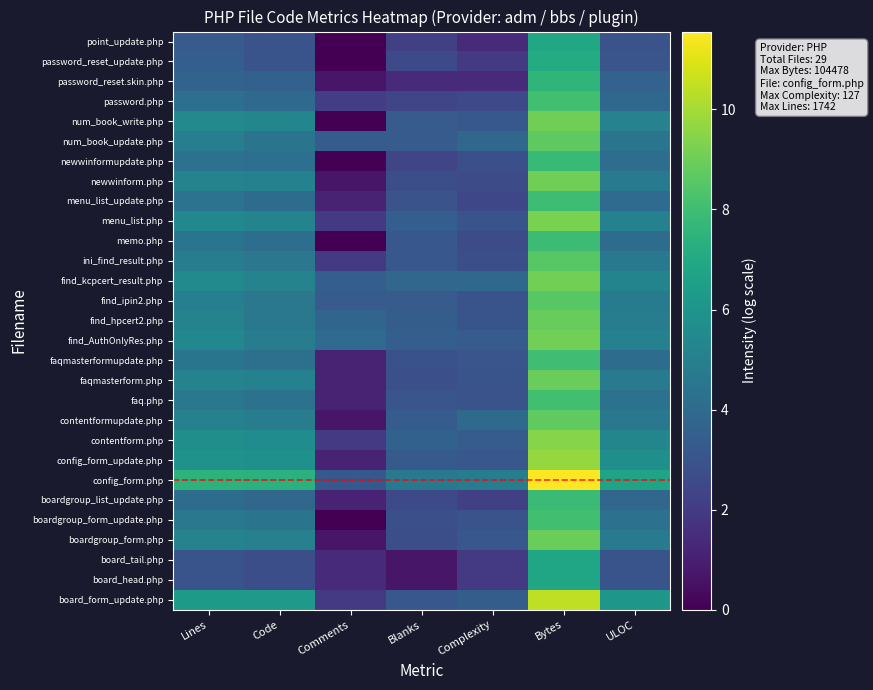

Reading left to right, transcribe all the data shown in this chart.

point_update.php: Lines=3.3	Code=2.9	Comments=0.0	Blanks=2.2	Complexity=1.4	Bytes=6.9	ULOC=2.9
password_reset_update.php: Lines=3.5	Code=3.0	Comments=0.0	Blanks=2.6	Complexity=1.9	Bytes=7.1	ULOC=3.0
password_reset.skin.php: Lines=3.7	Code=3.6	Comments=0.7	Blanks=1.4	Complexity=1.4	Bytes=7.6	ULOC=3.6
password.php: Lines=4.2	Code=3.9	Comments=2.1	Blanks=2.4	Complexity=2.6	Bytes=8.1	ULOC=3.9
num_book_write.php: Lines=5.4	Code=5.3	Comments=0.0	Blanks=3.3	Complexity=3.2	Bytes=9.1	ULOC=5.1
num_book_update.php: Lines=4.9	Code=4.5	Comments=3.4	Blanks=3.3	Complexity=3.8	Bytes=8.7	ULOC=4.4
newwinformupdate.php: Lines=4.4	Code=4.2	Comments=0.0	Blanks=2.4	Complexity=2.8	Bytes=7.8	ULOC=4.1
newwinform.php: Lines=5.2	Code=5.1	Comments=0.7	Blanks=2.8	Complexity=2.6	Bytes=9.1	ULOC=4.8
menu_list_update.php: Lines=4.4	Code=4.1	Comments=1.1	Blanks=2.9	Complexity=2.5	Bytes=8.0	ULOC=4.1
menu_list.php: Lines=5.4	Code=5.2	Comments=1.9	Blanks=3.5	Complexity=3.0	Bytes=9.2	ULOC=5.1
memo.php: Lines=4.5	Code=4.2	Comments=0.0	Blanks=3.1	Complexity=2.7	Bytes=7.9	ULOC=4.1
ini_find_result.php: Lines=4.8	Code=4.6	Comments=1.9	Blanks=3.1	Complexity=2.8	Bytes=8.6	ULOC=4.7
find_kcpcert_result.php: Lines=5.5	Code=5.2	Comments=3.5	Blanks=3.8	Complexity=3.9	Bytes=9.1	ULOC=5.2
find_ipin2.php: Lines=5.0	Code=4.6	Comments=3.3	Blanks=3.3	Complexity=2.9	Bytes=8.5	ULOC=4.8
find_hpcert2.php: Lines=5.2	Code=4.6	Comments=3.8	Blanks=3.4	Complexity=3.0	Bytes=8.9	ULOC=4.9
find_AuthOnlyRes.php: Lines=5.4	Code=4.9	Comments=4.0	Blanks=3.5	Complexity=3.3	Bytes=9.1	ULOC=5.1
faqmasterformupdate.php: Lines=4.5	Code=4.3	Comments=1.1	Blanks=2.9	Complexity=3.0	Bytes=8.0	ULOC=4.1
faqmasterform.php: Lines=5.2	Code=5.1	Comments=1.1	Blanks=2.8	Complexity=3.0	Bytes=8.9	ULOC=4.7
faq.php: Lines=4.6	Code=4.4	Comments=1.1	Blanks=3.0	Complexity=2.9	Bytes=8.1	ULOC=4.3
contentformupdate.php: Lines=5.1	Code=4.9	Comments=0.7	Blanks=3.4	Complexity=4.0	Bytes=8.7	ULOC=4.6
contentform.php: Lines=5.7	Code=5.6	Comments=1.9	Blanks=3.6	Complexity=3.4	Bytes=9.5	ULOC=5.3
config_form_update.php: Lines=5.9	Code=5.8	Comments=1.1	Blanks=3.3	Complexity=3.1	Bytes=9.7	ULOC=5.8
config_form.php: Lines=7.5	Code=7.4	Comments=3.2	Blanks=4.7	Complexity=4.9	Bytes=11.6	ULOC=6.7
boardgroup_list_update.php: Lines=4.1	Code=3.8	Comments=1.1	Blanks=2.6	Complexity=2.2	Bytes=7.9	ULOC=3.8
boardgroup_form_update.php: Lines=4.6	Code=4.4	Comments=0.0	Blanks=2.8	Complexity=2.9	Bytes=8.1	ULOC=4.3
boardgroup_form.php: Lines=5.1	Code=5.0	Comments=0.7	Blanks=2.8	Complexity=3.1	Bytes=9.0	ULOC=4.8
board_tail.php: Lines=3.0	Code=2.8	Comments=1.4	Blanks=0.7	Complexity=1.9	Bytes=6.8	ULOC=3.0
board_head.php: Lines=3.0	Code=2.8	Comments=1.4	Blanks=0.7	Complexity=1.9	Bytes=6.8	ULOC=3.0
board_form_update.php: Lines=6.3	Code=6.2	Comments=1.9	Blanks=3.1	Complexity=3.4	Bytes=10.5	ULOC=6.1